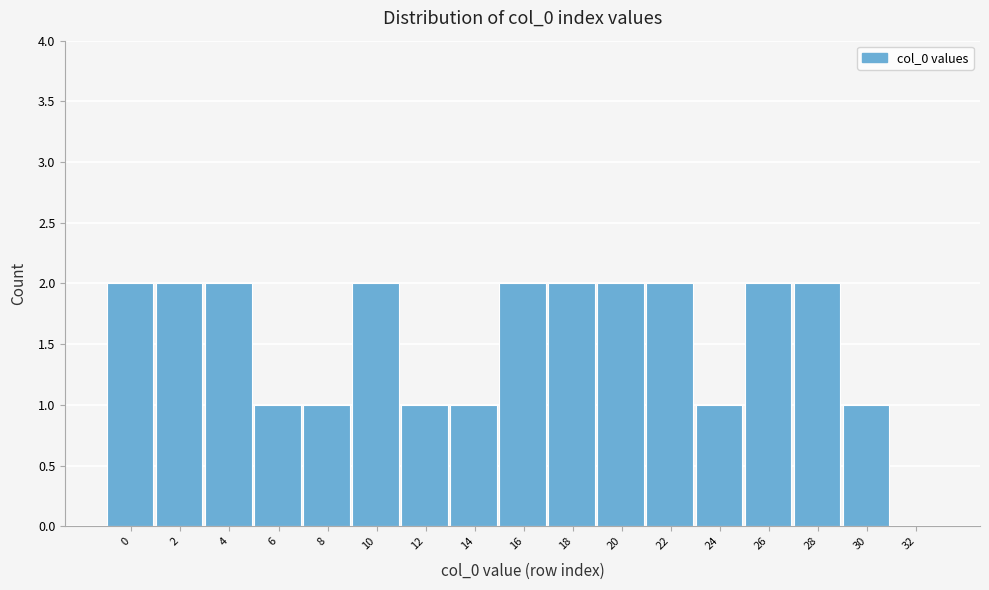

Reading left to right, list all the values displayed in this chart.

0=2	2=2	4=2	6=1	8=1	10=2	12=1	14=1	16=2	18=2	20=2	22=2	24=1	26=2	28=2	30=1	32=0